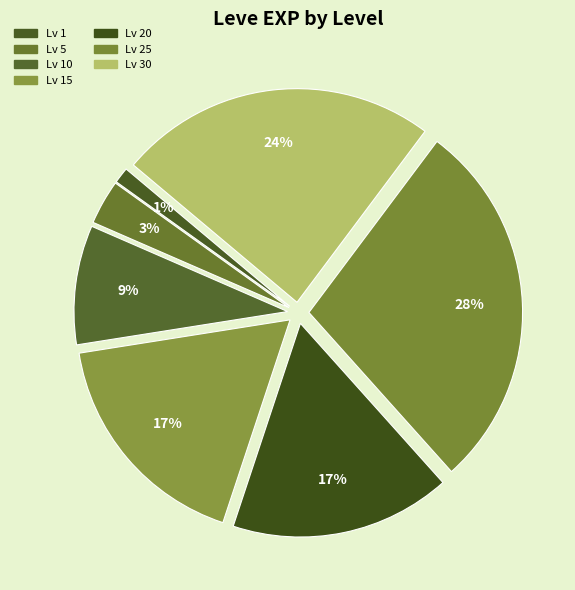

How many segments does this pie chart have?

7